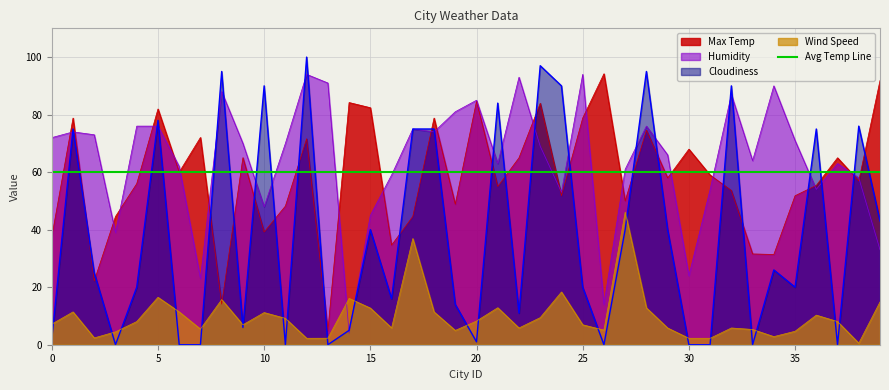

What is the total value across all series at 24?

213.1